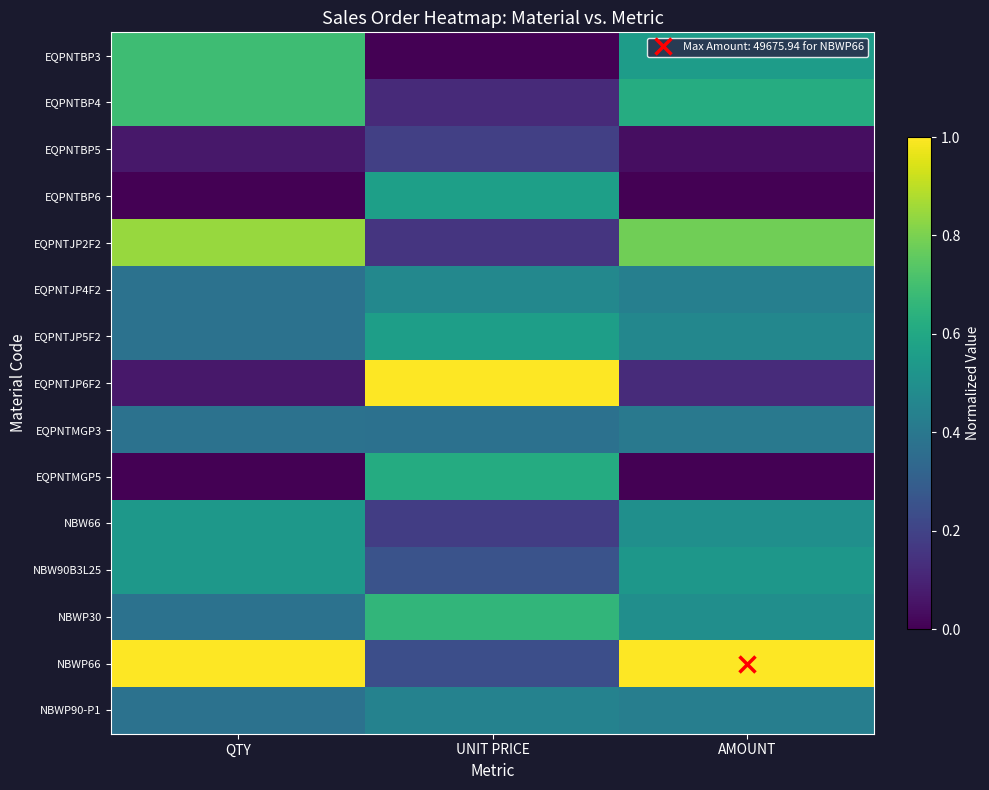

Rank the series by their maximum value, from lowest to highest.

EQPNTBP5, EQPNTMGP3, NBWP90-P1, EQPNTJP4F2, NBW66, NBW90B3L25, EQPNTJP5F2, EQPNTBP6, EQPNTMGP5, NBWP30, EQPNTBP3, EQPNTBP4, EQPNTJP2F2, EQPNTJP6F2, NBWP66